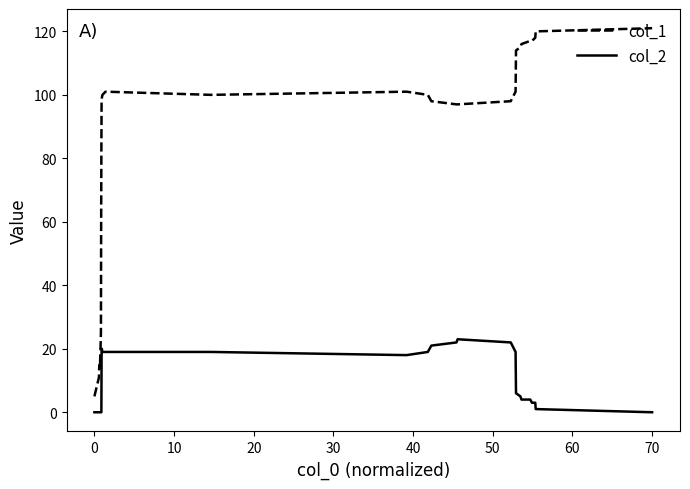

Does the chart display data point markers on the line(s)?

No